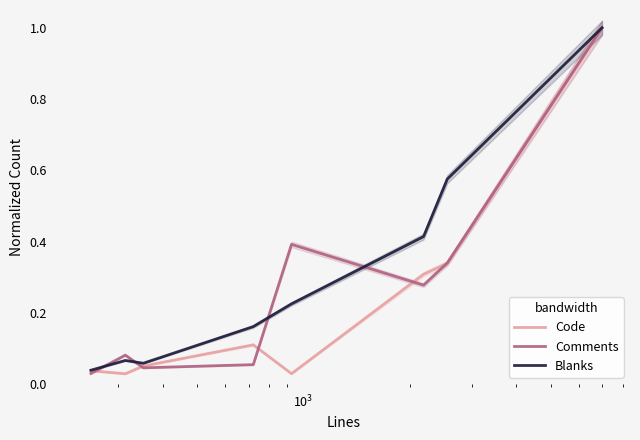

Reading right to left, extract all data points from this chart.

Code: 1.0	0.3	0.3	0.0	0.1	0.1	0.0	0.0
Comments: 1.0	0.3	0.3	0.4	0.1	0.0	0.1	0.0
Blanks: 1.0	0.6	0.4	0.2	0.2	0.1	0.1	0.0